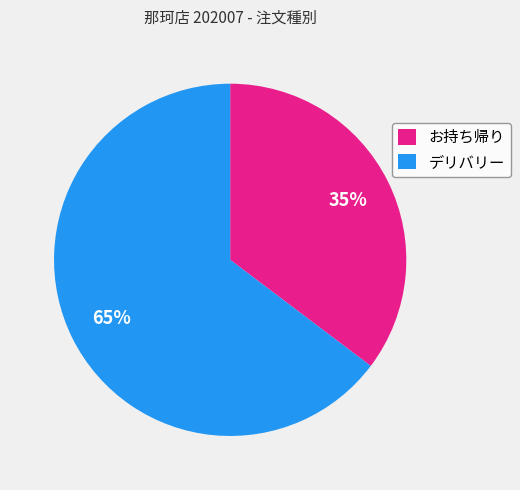

Approximately how many times larger is the value at お持ち帰り compared to デリバリー?

0.5